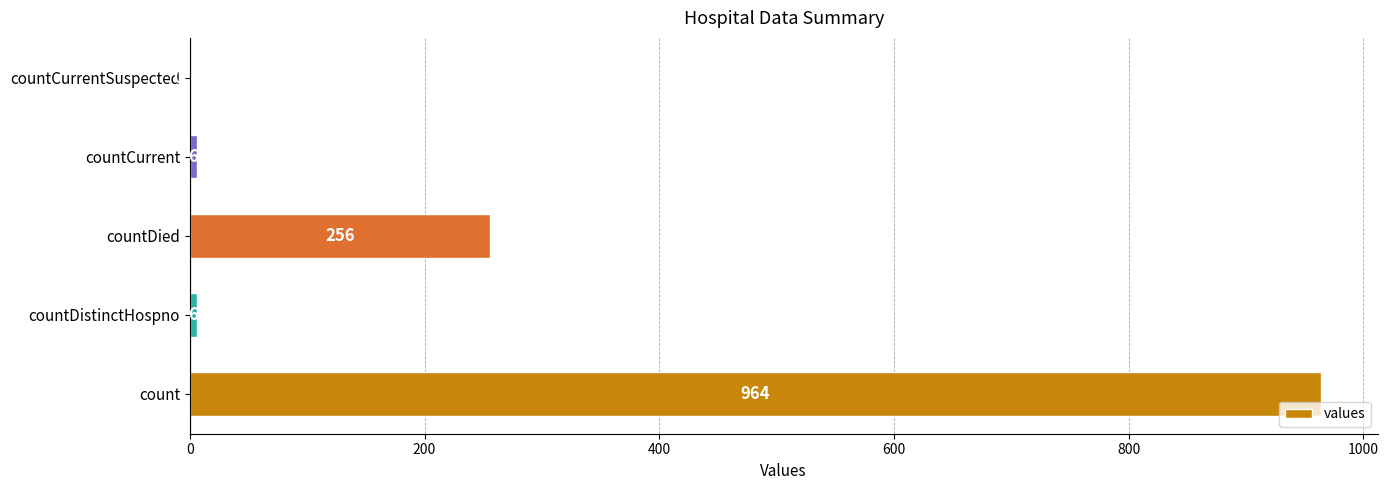

How many values are above zero?

4